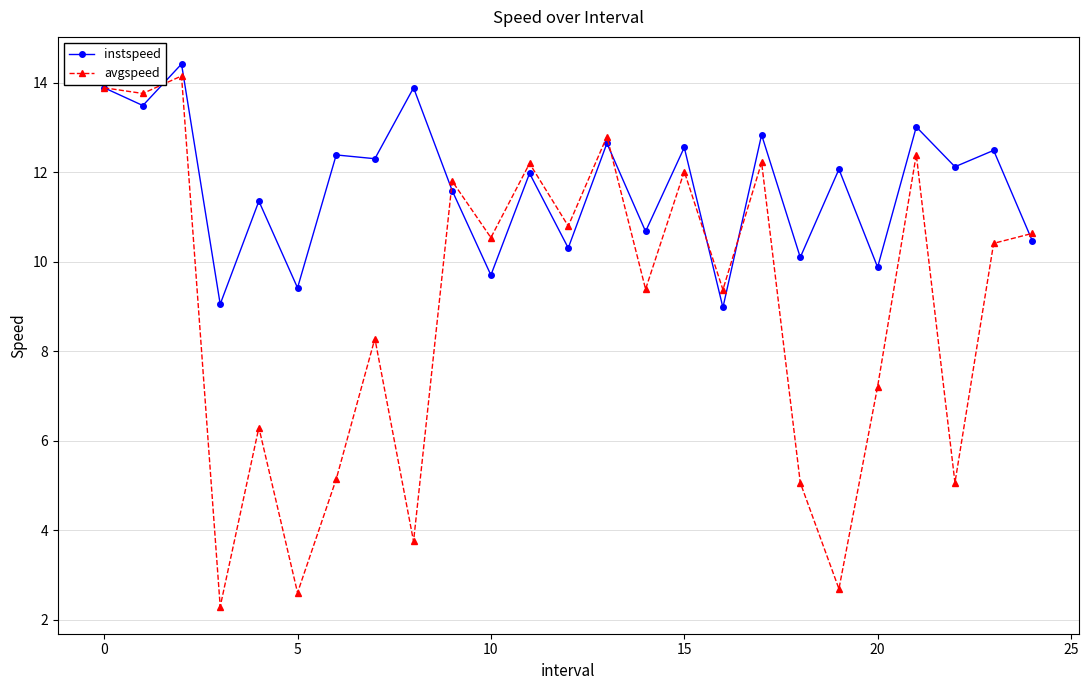

List the series in order of their overall mean, highest first.

instspeed, avgspeed